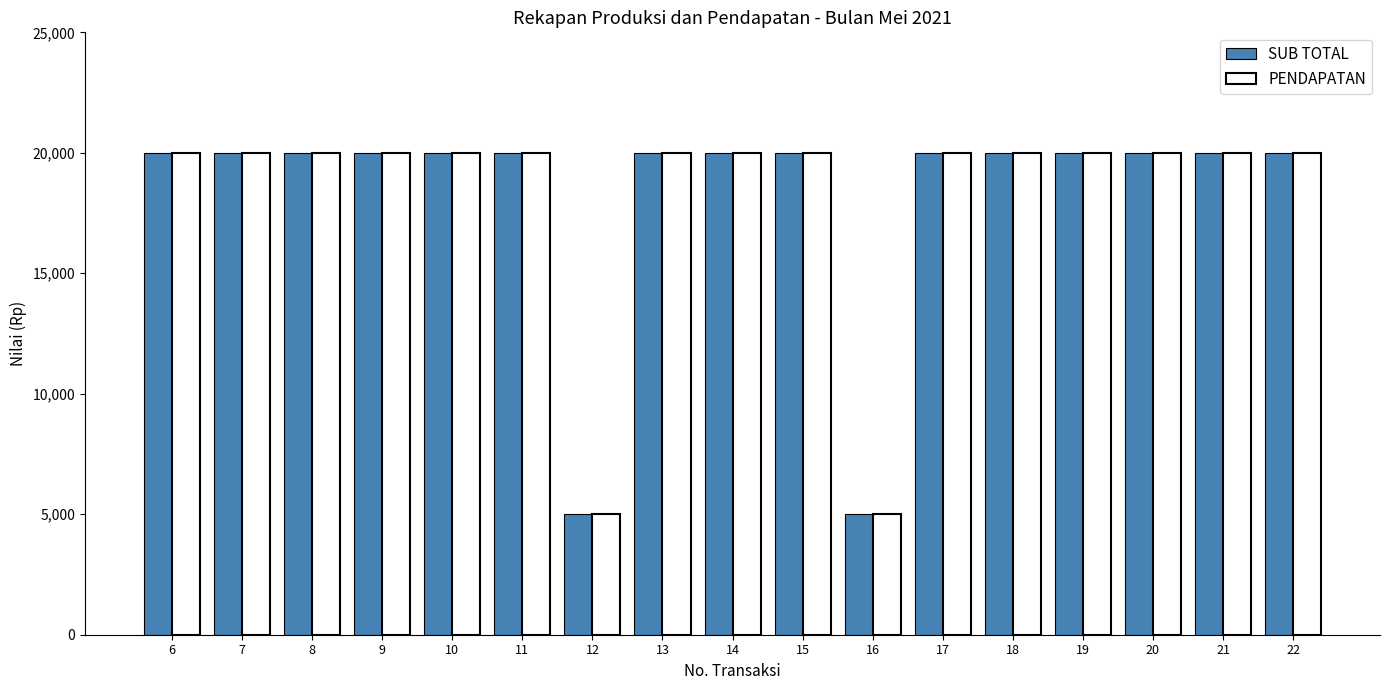

The value of SUB TOTAL at 18 is 20000. True or false?

True